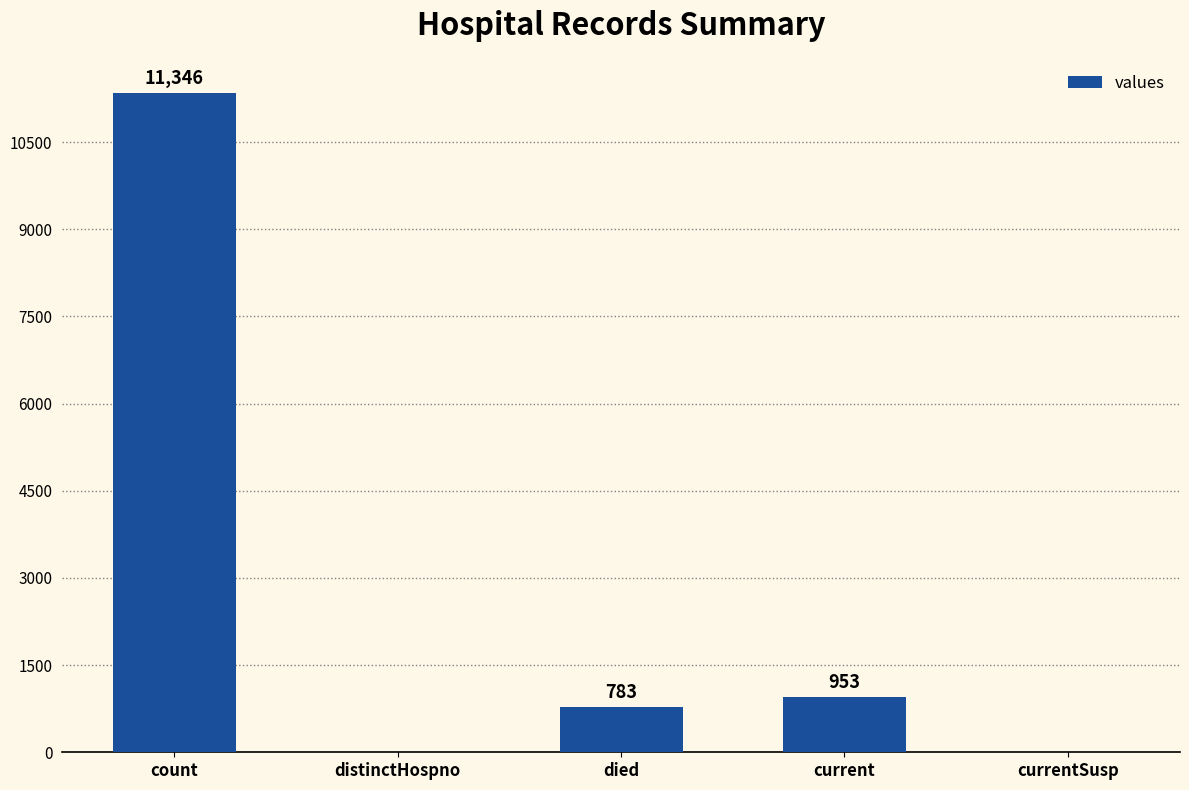

At which label is the value closest to 5673?

current